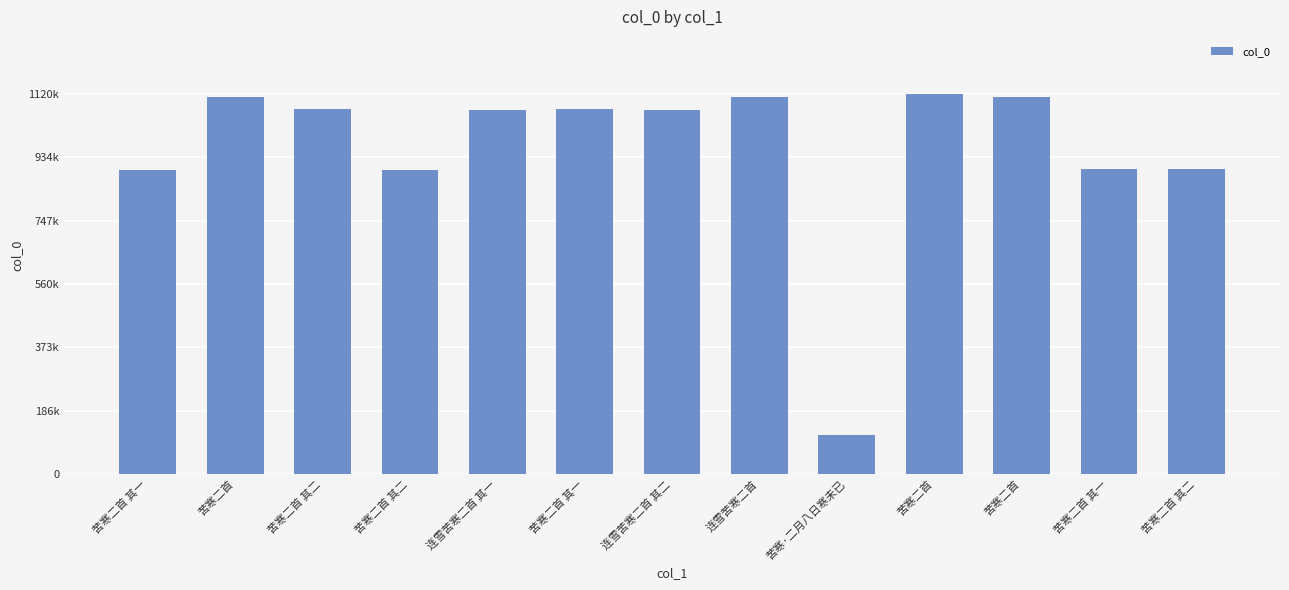

Rank the categories by value from highest to lowest.

苦寒二首, 苦寒二首, 苦寒二首, 连雪苦寒二首, 苦寒二首 其二, 苦寒二首 其一, 连雪苦寒二首 其二, 连雪苦寒二首 其一, 苦寒二首 其一, 苦寒二首 其二, 苦寒二首 其一, 苦寒二首 其二, 苦寒·二月八日寒未已